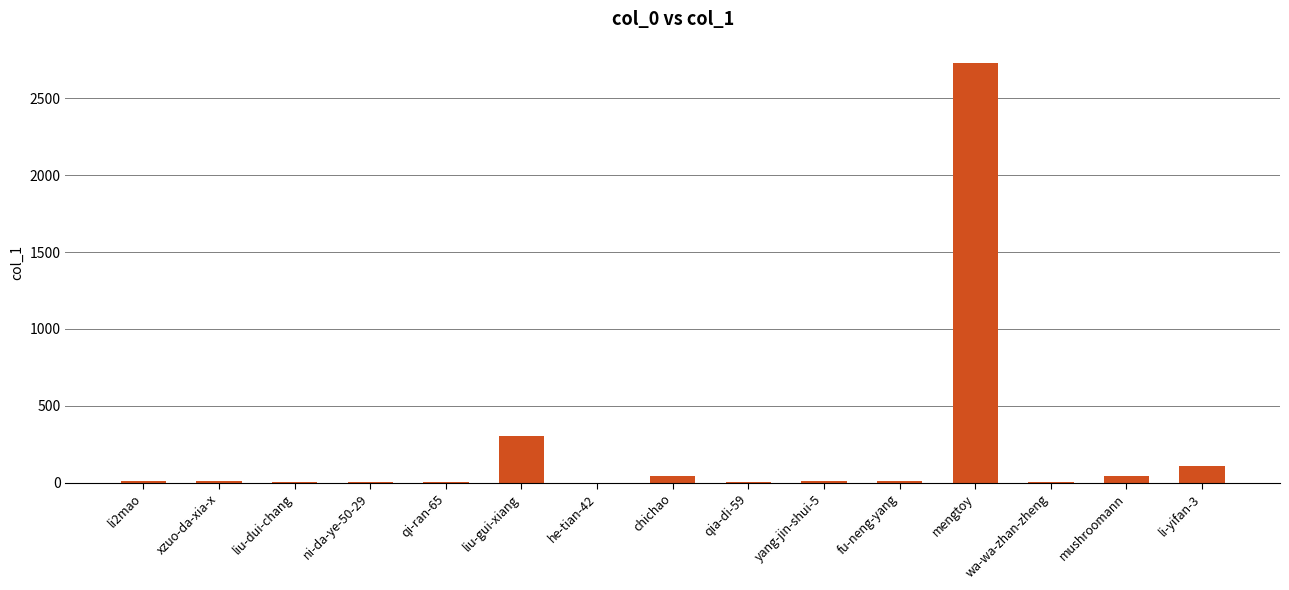

Which has a higher value, liu-gui-xiang or yang-jin-shui-5?

liu-gui-xiang